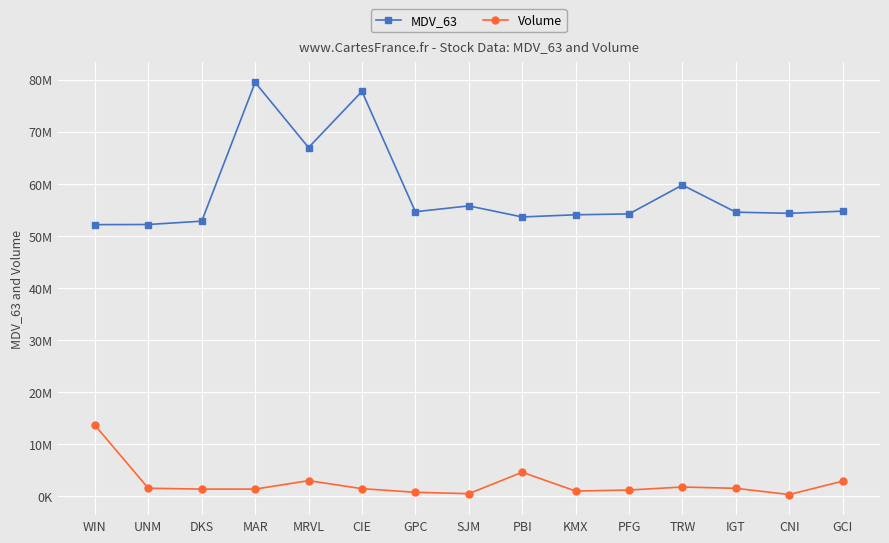

What are all the series names shown in the legend?

MDV_63, Volume